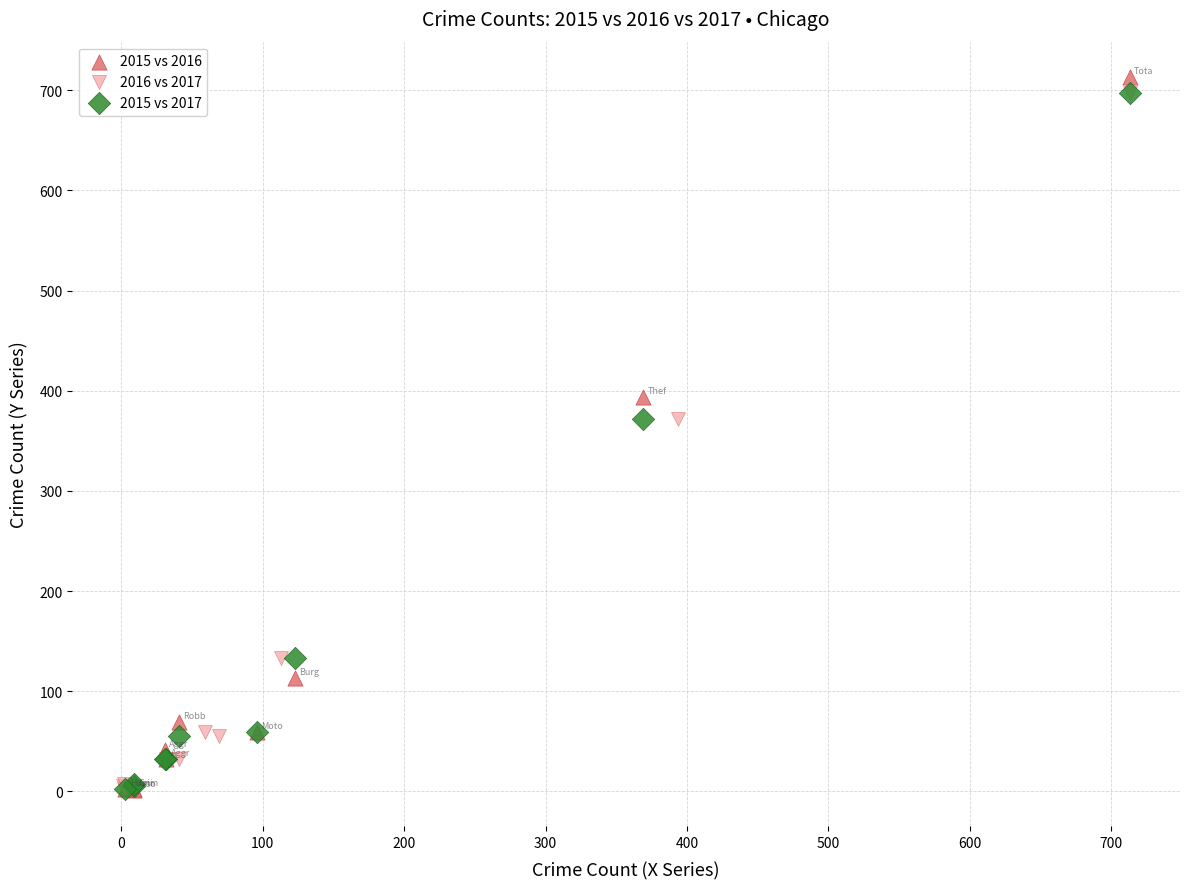

What are all the series names shown in the legend?

2015 vs 2016, 2016 vs 2017, 2015 vs 2017